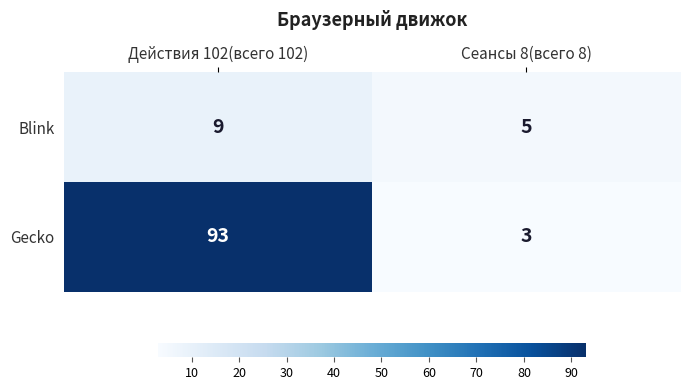

What is the sum of all Gecko values?

96